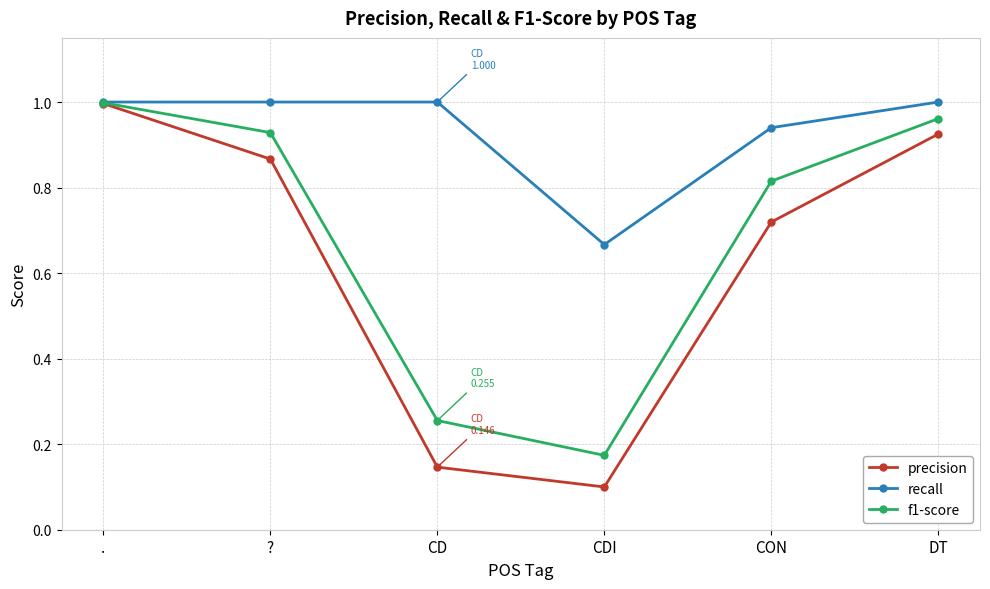

Which label corresponds to the smallest value in the chart?

CDI